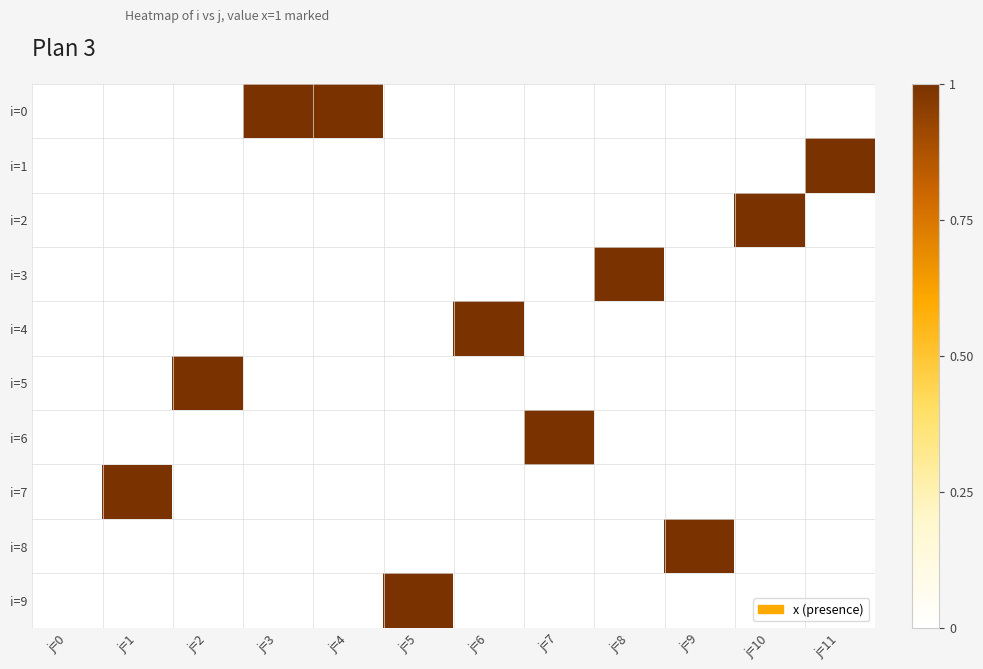

At how many categories does at least one series exceed 0?

11